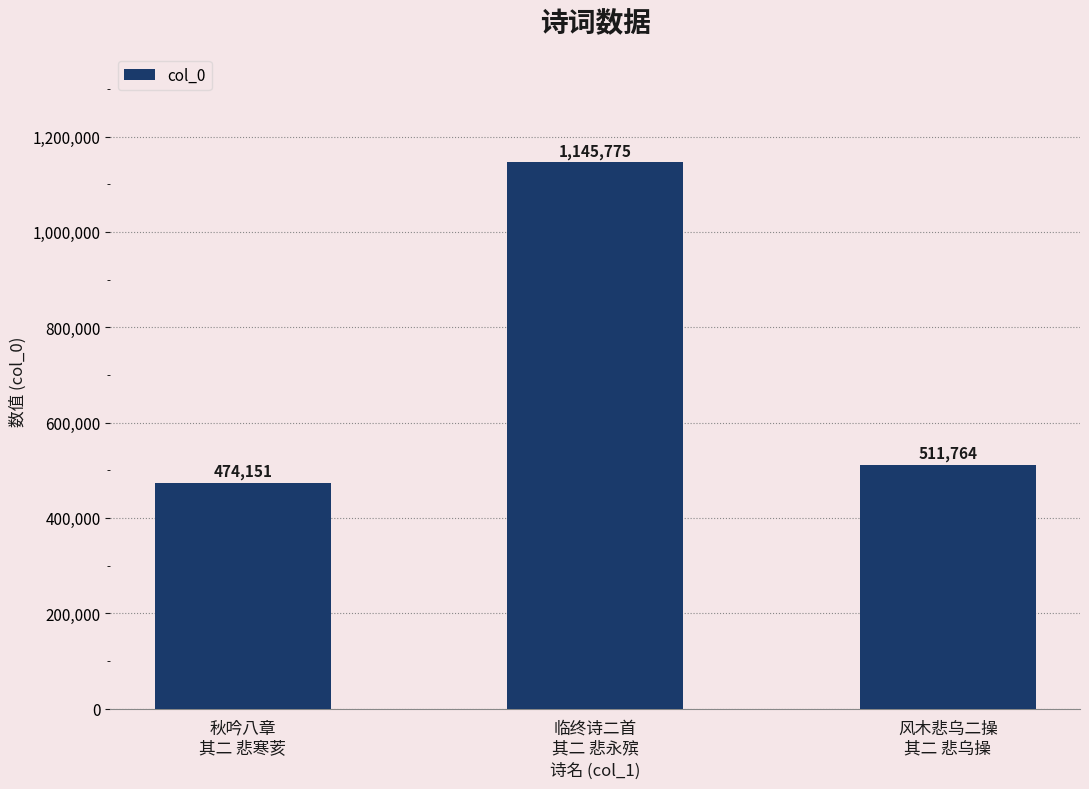

Rank the categories by value from lowest to highest.

秋吟八章
其二 悲寒荄, 风木悲乌二操
其二 悲乌操, 临终诗二首
其二 悲永殡